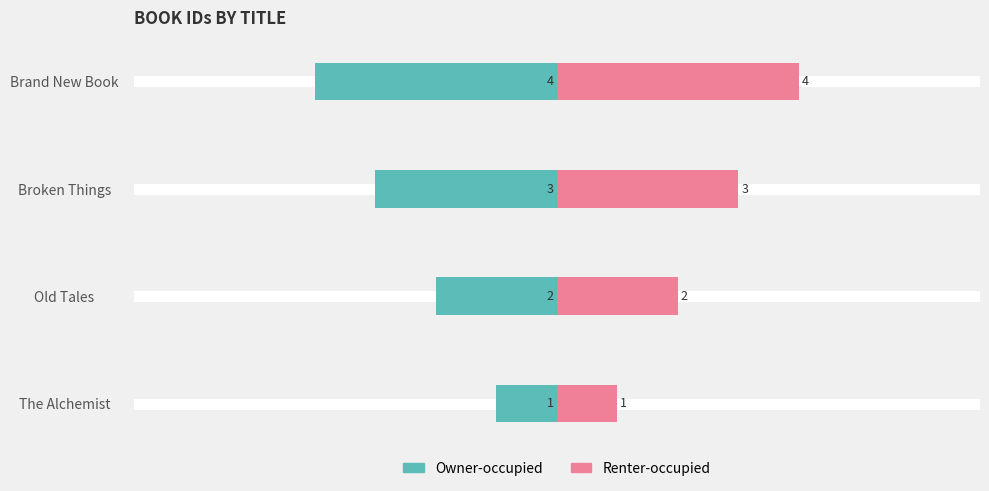

What is the difference between the highest and lowest values at Broken Things?

6